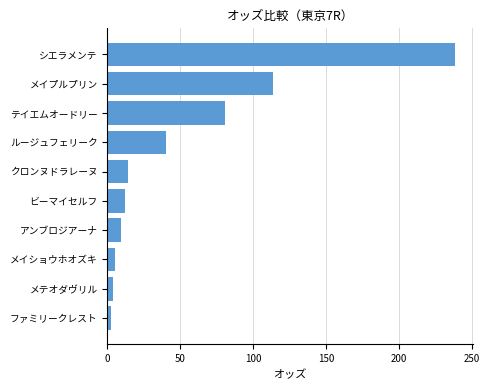

Approximately how many times larger is the value at メイプルプリン compared to クロンヌドラレーヌ?

8.1